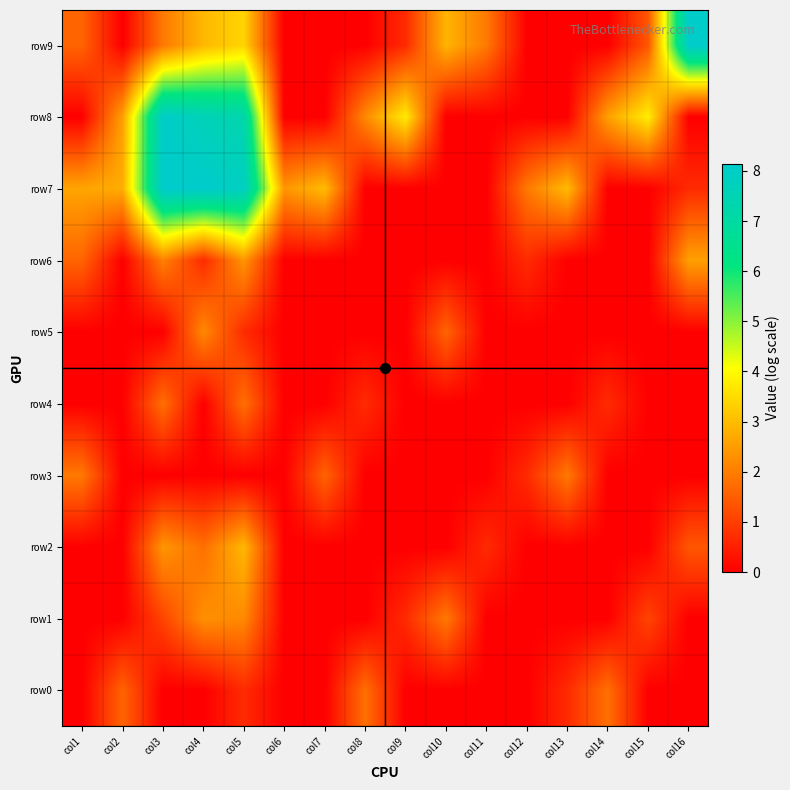

Count the number of data series in this chart.

10